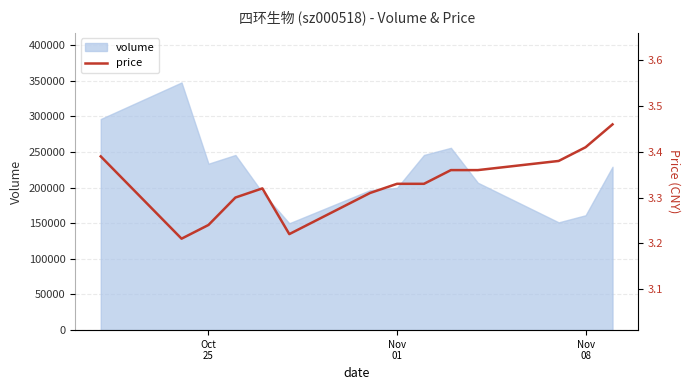

Does the chart display data point markers on the line(s)?

No